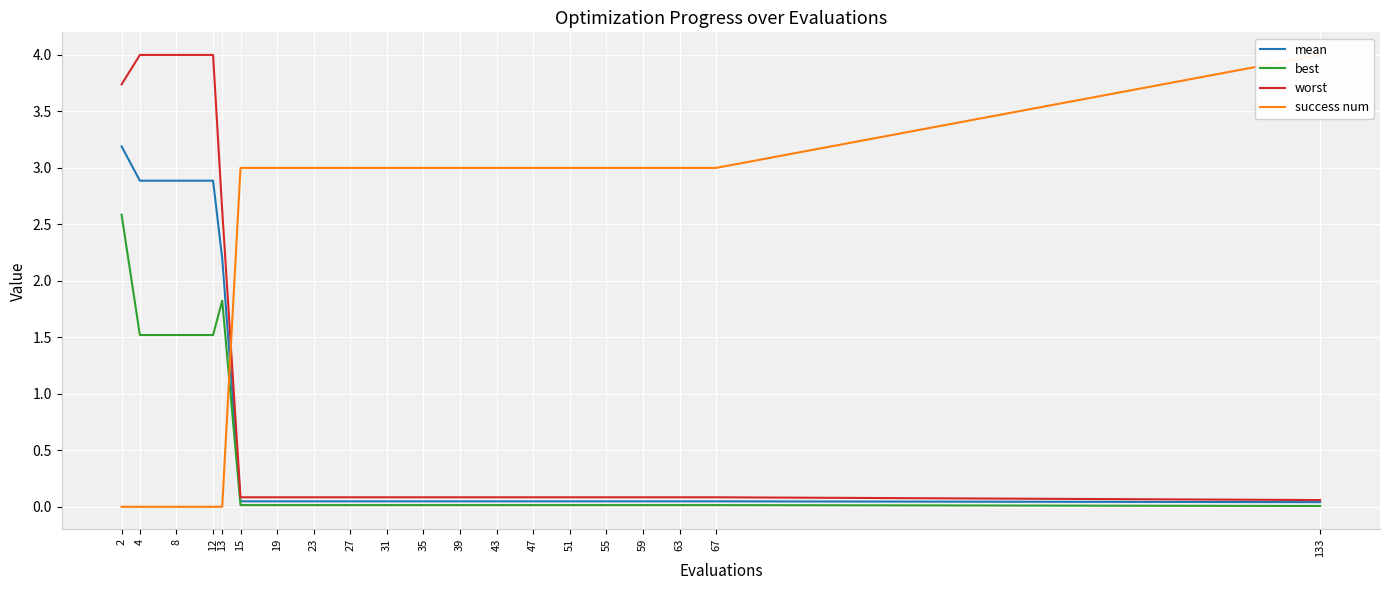

How many lines are shown in the chart?

4